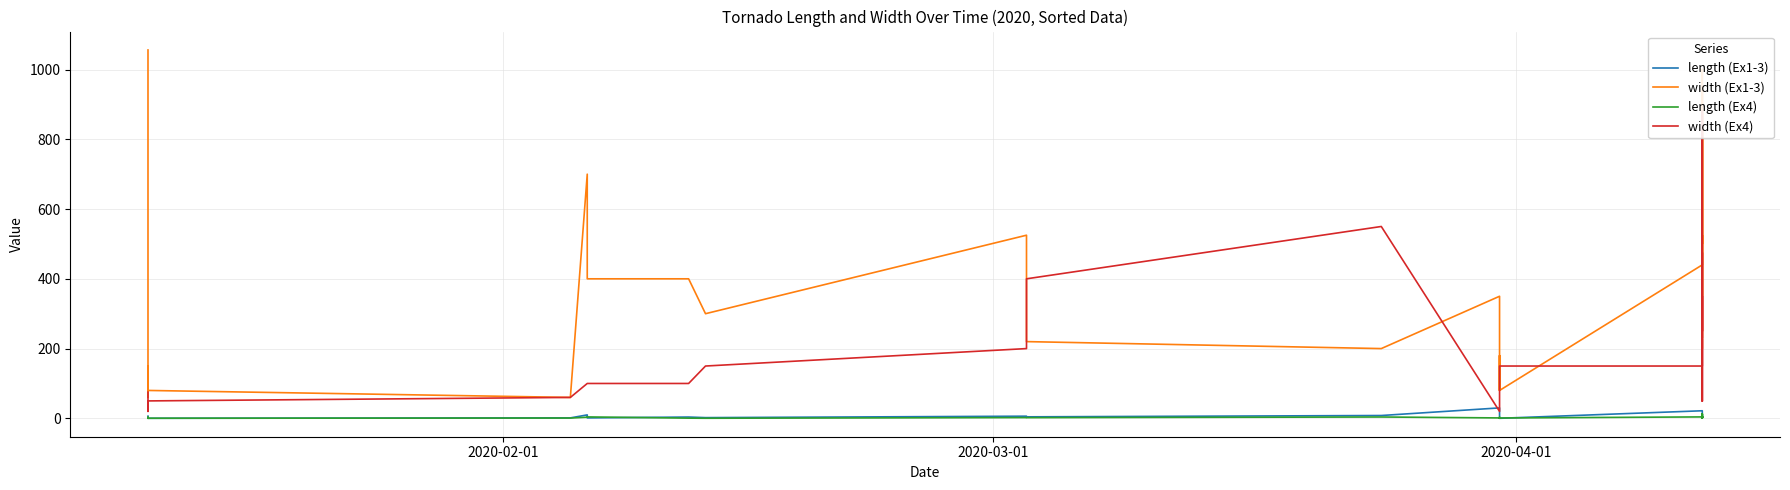

How many intersections are there between length (Ex4) and length (Ex1-3)?

12